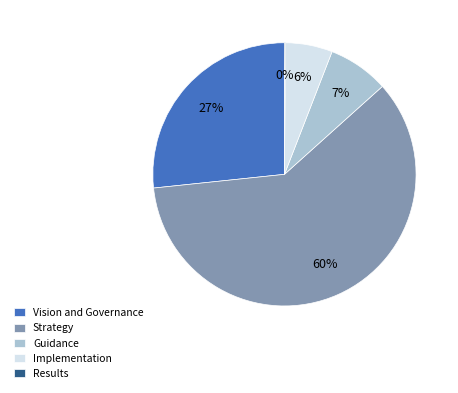

Which slice is the largest?

Strategy